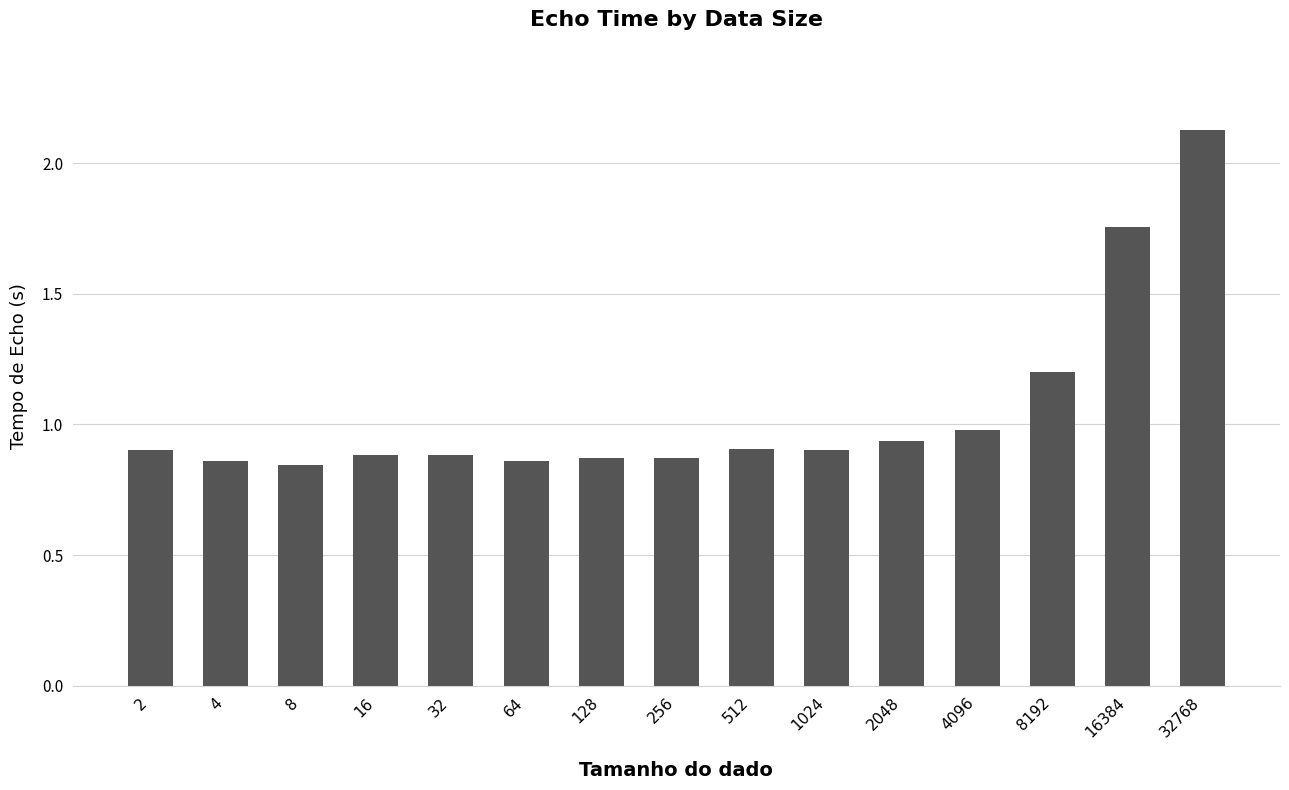

How many distinct data groups are displayed?

1